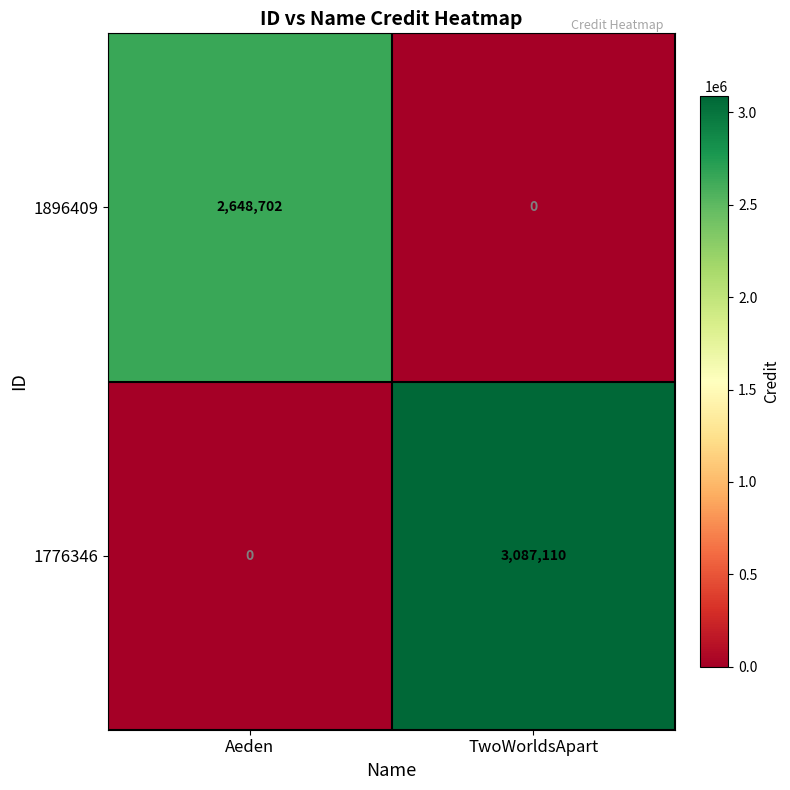

What is the sum of the 1896409 values at Aeden and TwoWorldsApart?

2648702